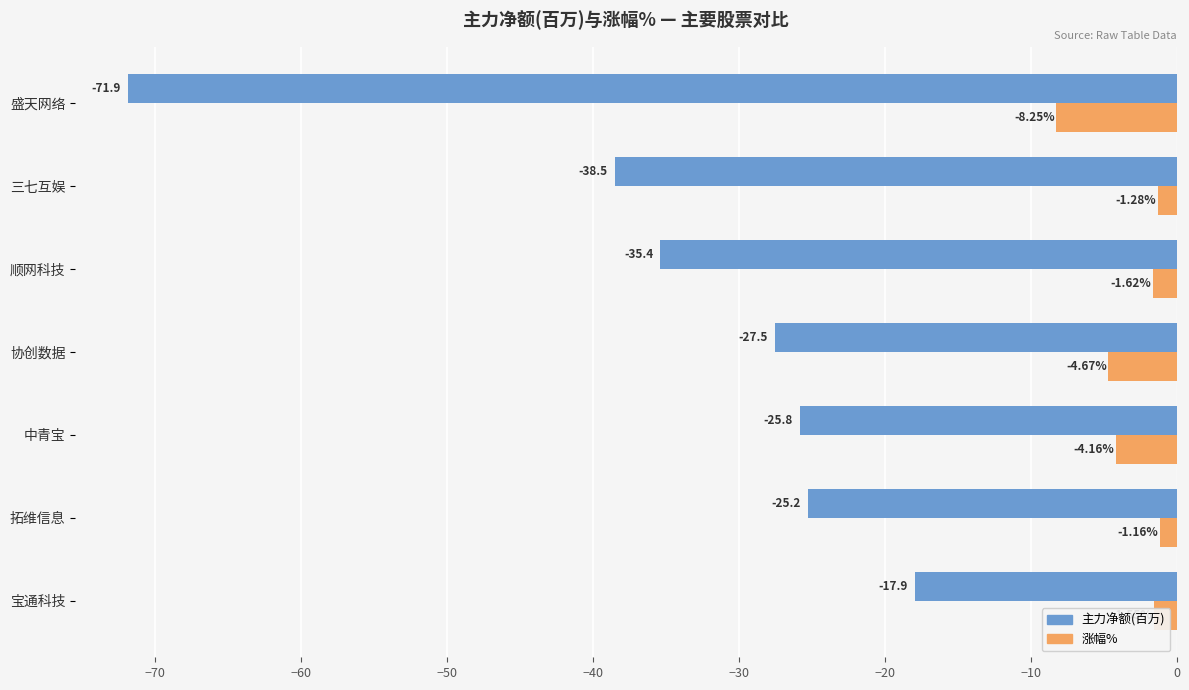

At which label does 涨幅% reach its minimum?

盛天网络